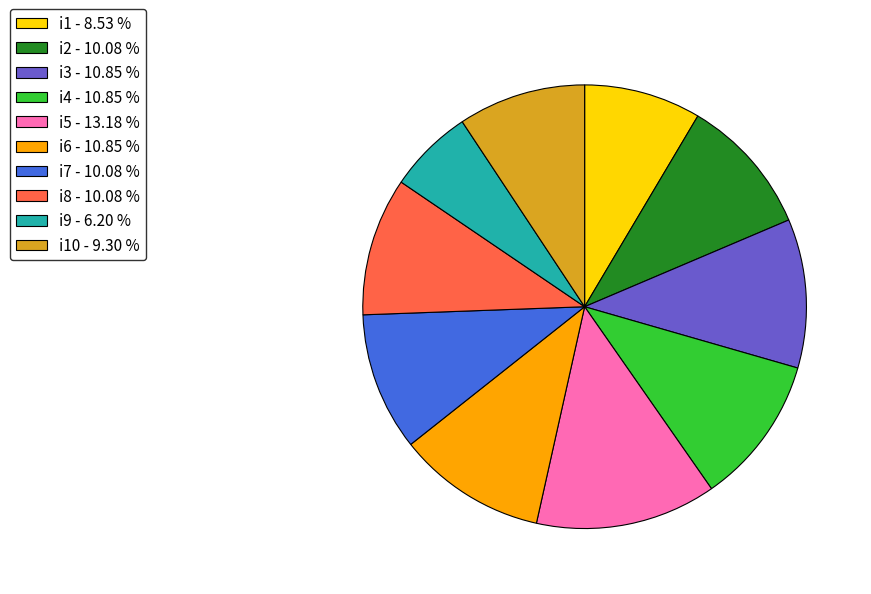

Count the number of slices in the pie.

10